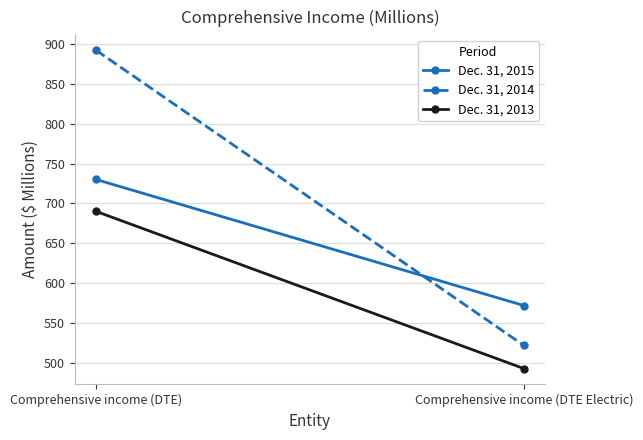

How many values in the Dec. 31, 2014 series are below 892?

1